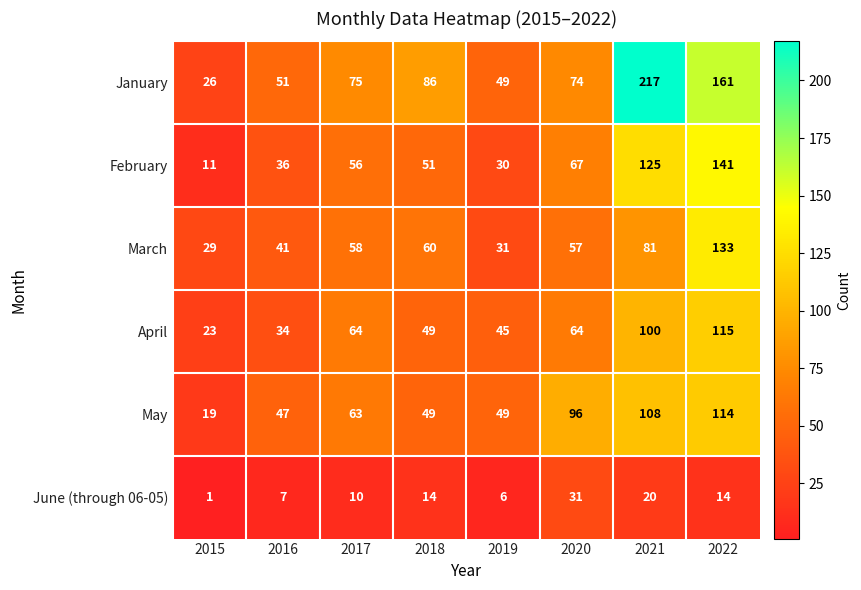

At 2017, list the series in order from largest to smallest.

January, April, May, March, February, June (through 06-05)